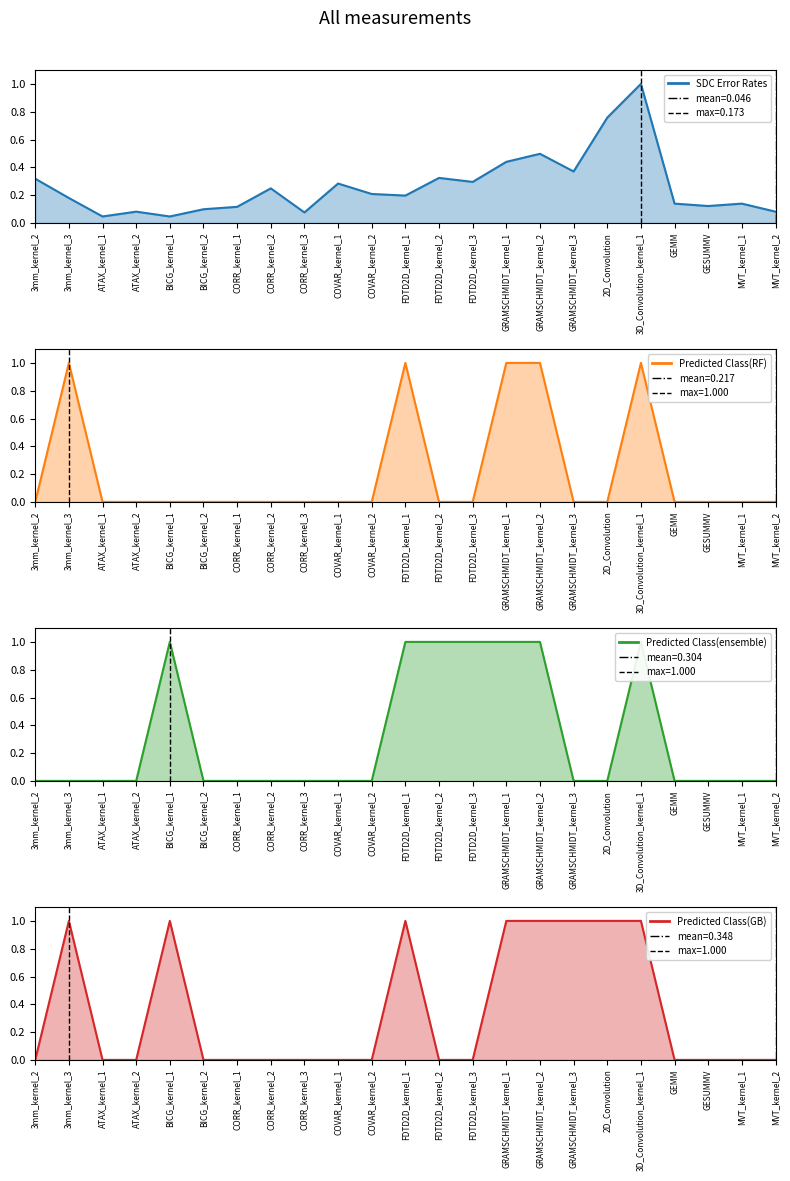

Which series changed the most between BICG_kernel_1 and 2D_Convolution?

Predicted Class(ensemble)